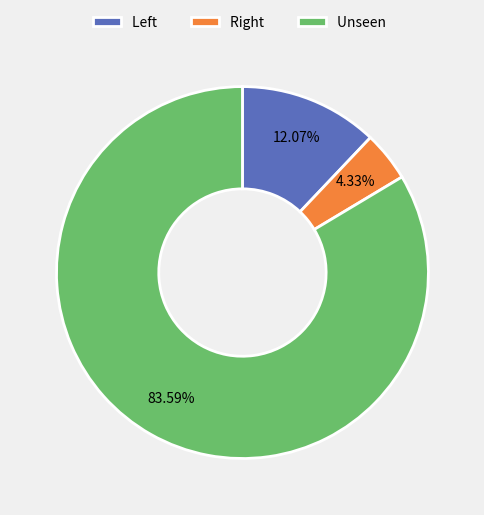

Does Unseen account for over 50% of the chart?

Yes